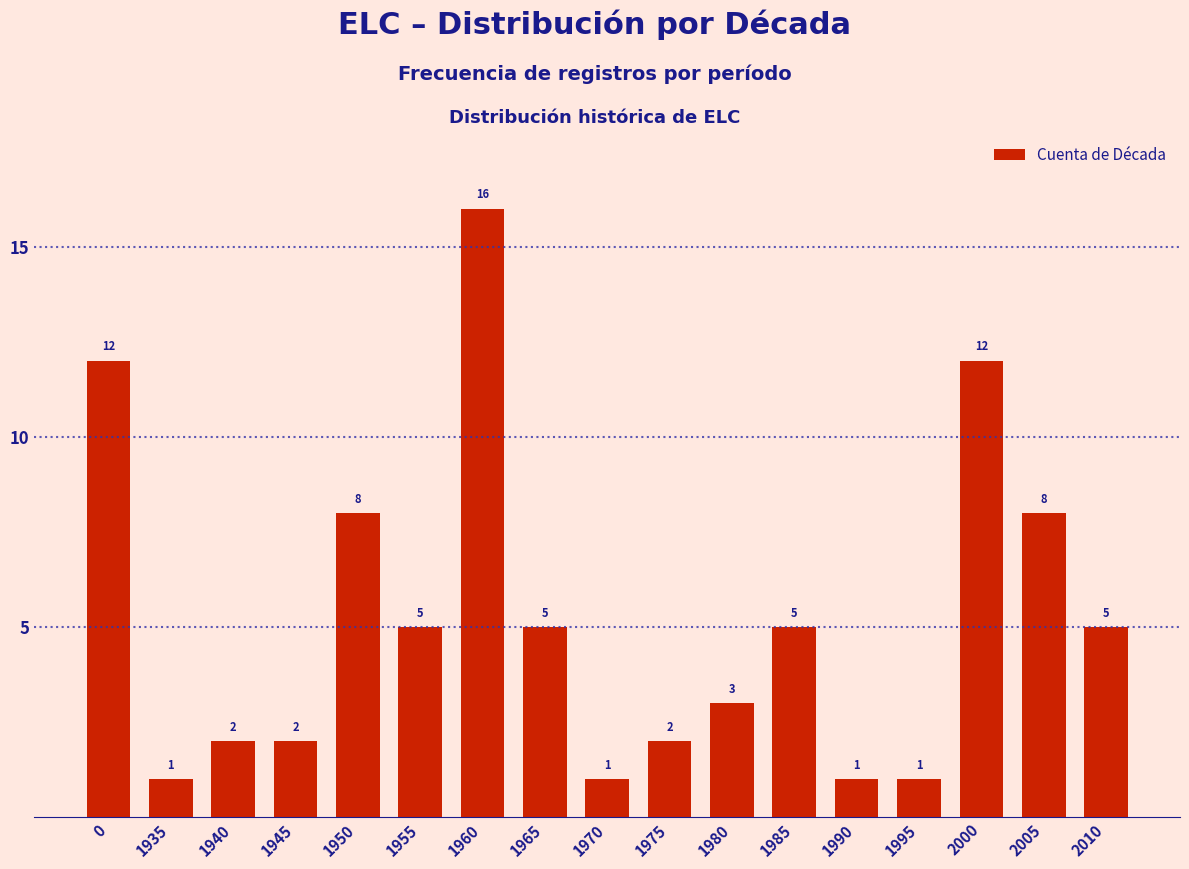

Reading left to right, what are all the values shown in this chart?

12	1	2	2	8	5	16	5	1	2	3	5	1	1	12	8	5